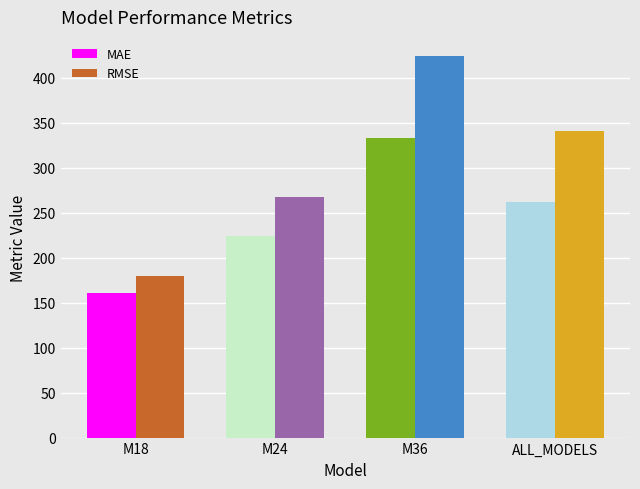

What is the smallest value displayed?

160.5